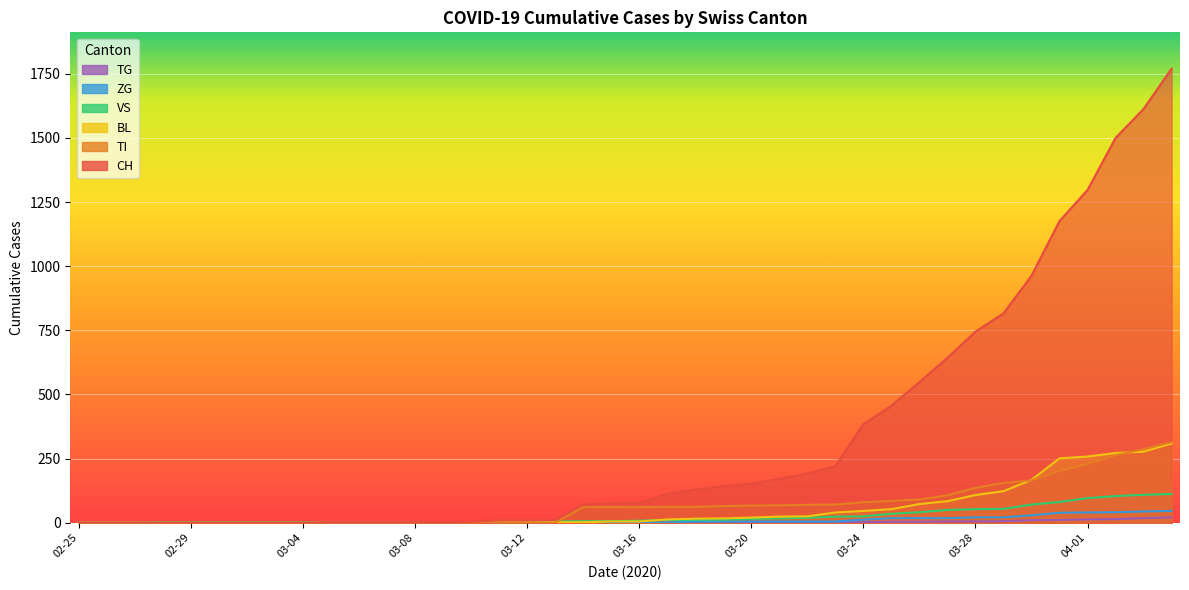

What is the label of the 40th point from the left?

2020-04-04